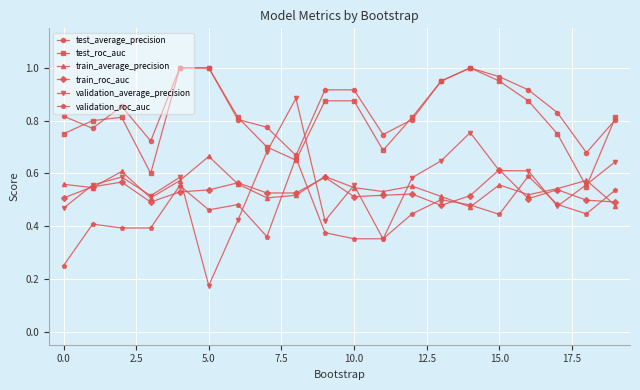

True or false: train_roc_auc and test_roc_auc intersect in this chart.

False